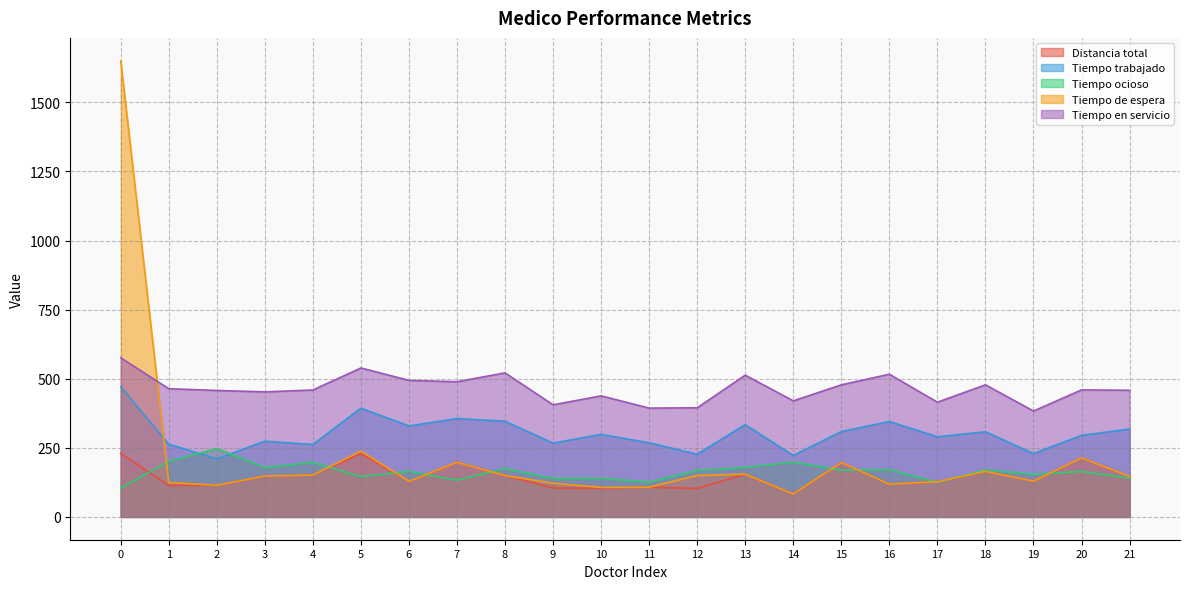

True or false: Tiempo en servicio has more than 2 interior local peaks.

True